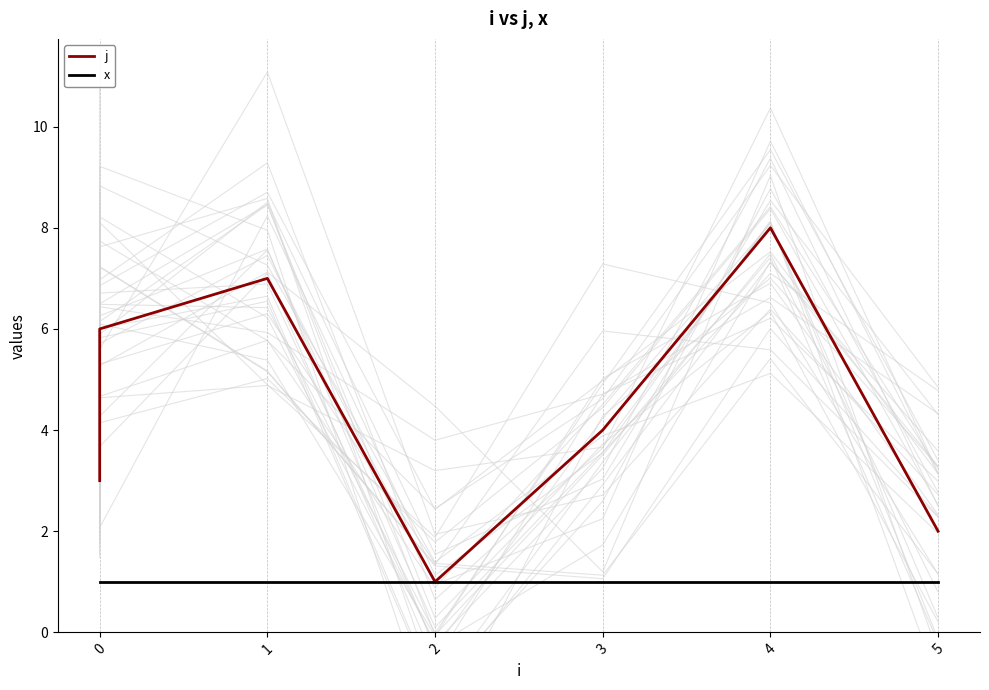

The value of j at 2 is 0. True or false?

False